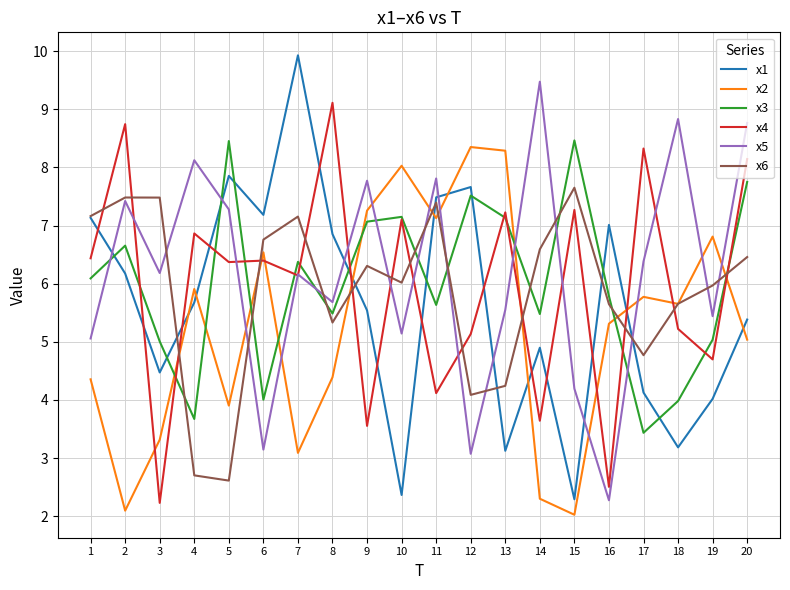

What is the difference between the second highest and minimum values in the x4 series?

6.5